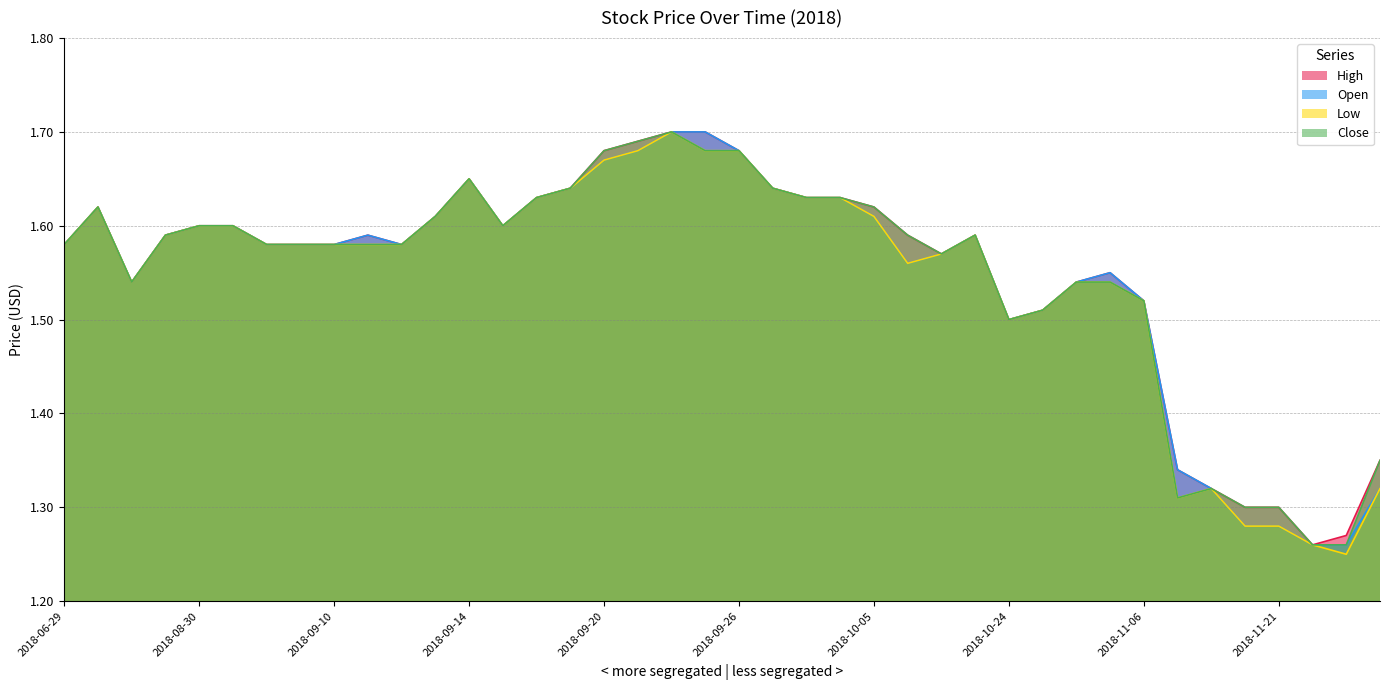

What is the difference between the Low values at 2018-09-13 and 2018-10-25?

0.1